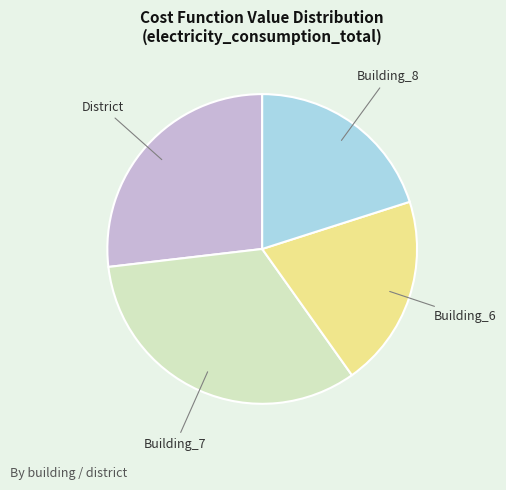

Which category has the biggest portion of the pie?

Building_7